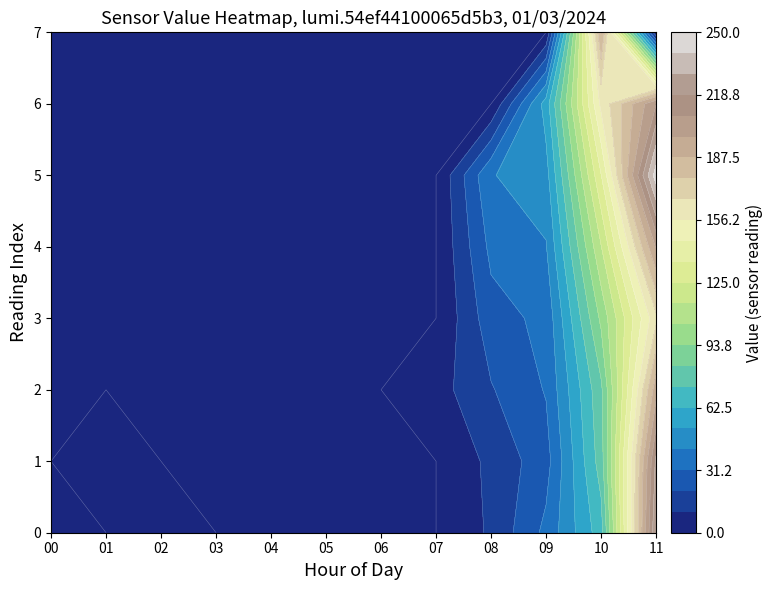

Is it true that 02 equals -4 at 5?

False